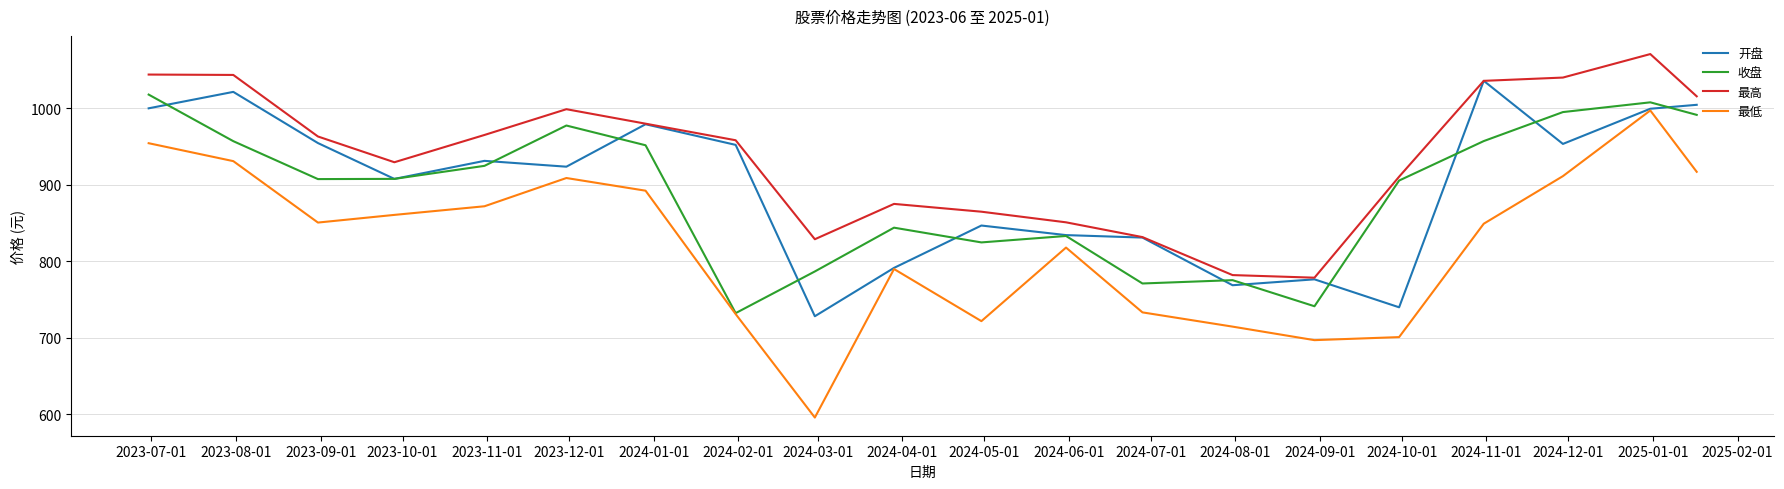

What is the highest value of the 最低 series?

996.9